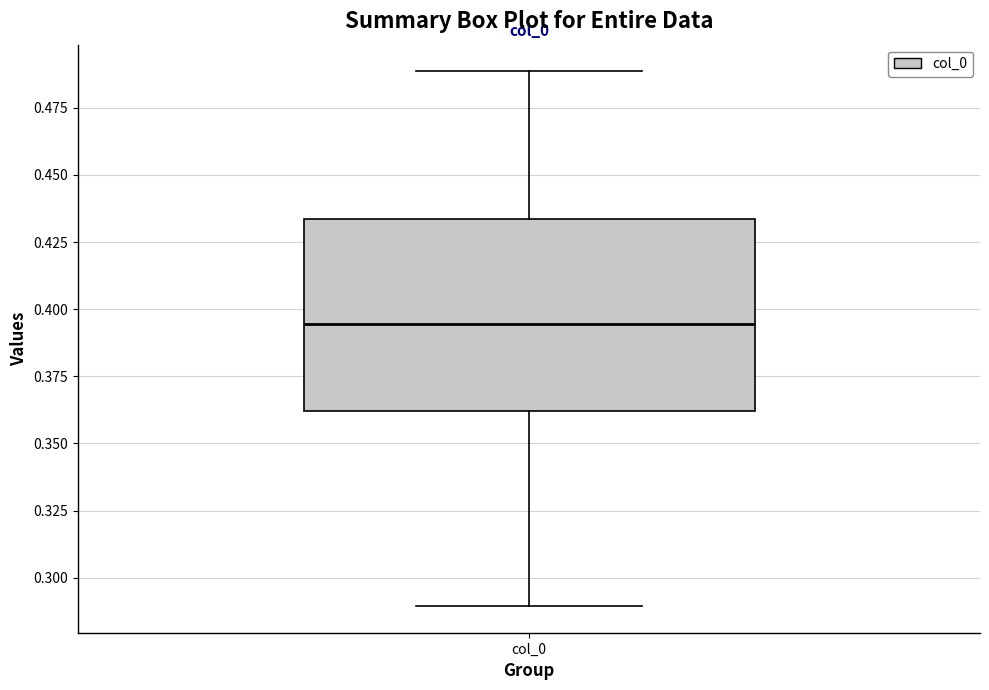

Where does the lower whisker of the box for col_0 end on the y-axis? The values are not printed on the chart, so give them approximately, as read against the axis.

0.290